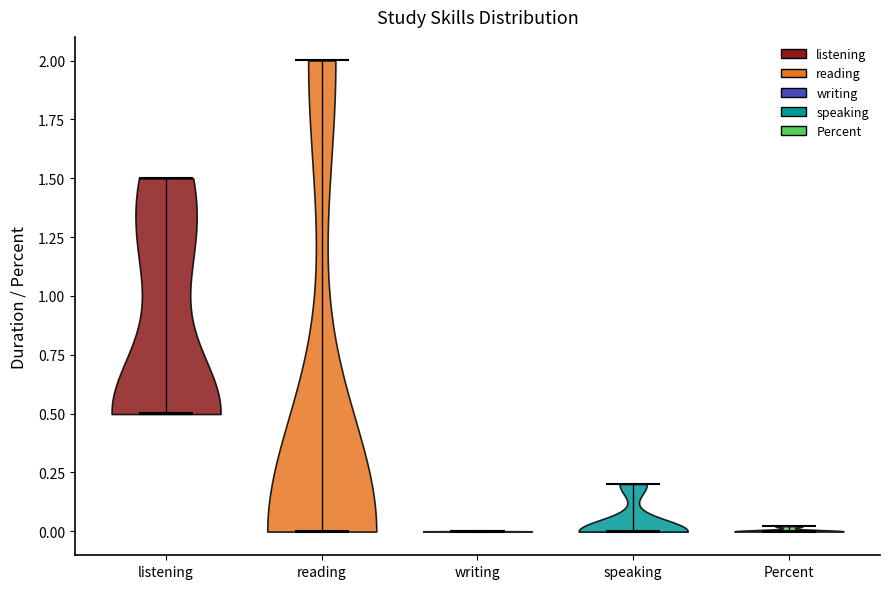

Reading left to right, read every violin against the y-axis: where its median line is, and the lowest and highest points it reaches. The values are not printed on the chart, so give them approximately, as read against the axis.

listening: median line 0.5, lowest point 0.5, highest point 1.5
reading: median line 0.0, lowest point 0.0, highest point 2.0
writing: median line 0.0, lowest point 0.0, highest point 0.0
speaking: median line 0.0, lowest point 0.0, highest point 0.2
Percent: median line 0.0, lowest point 0.0, highest point 0.0